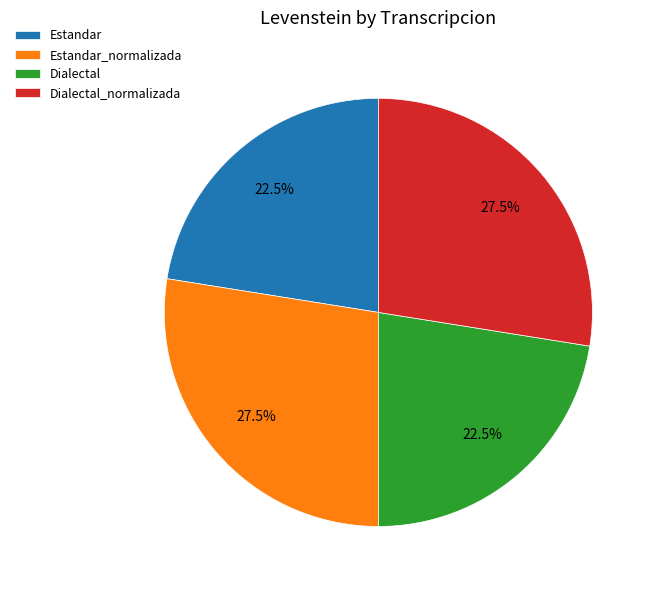

What is the total percentage of Dialectal and Estandar_normalizada?

50.0%